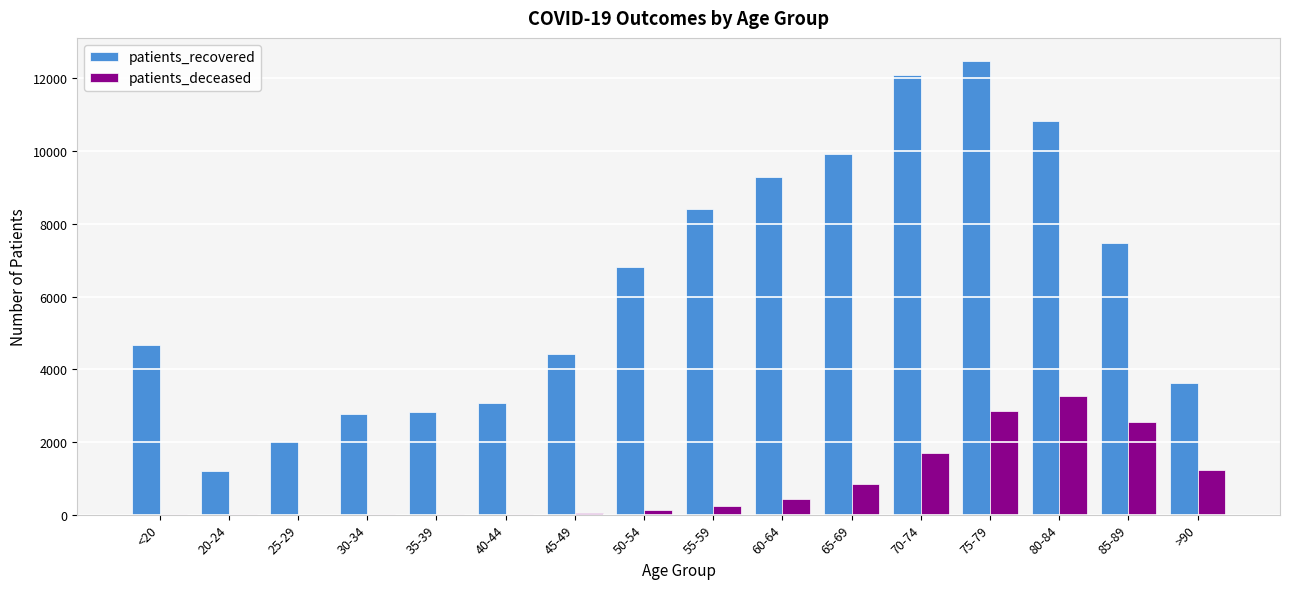

Which series has the largest total across all categories?

patients_recovered